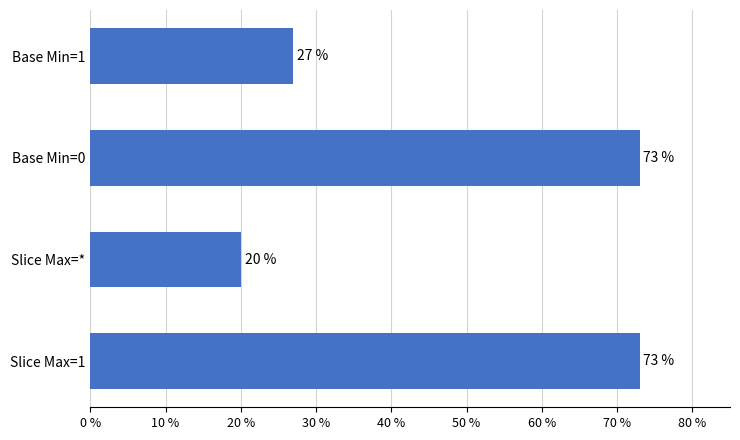

Does the chart contain any negative values?

No